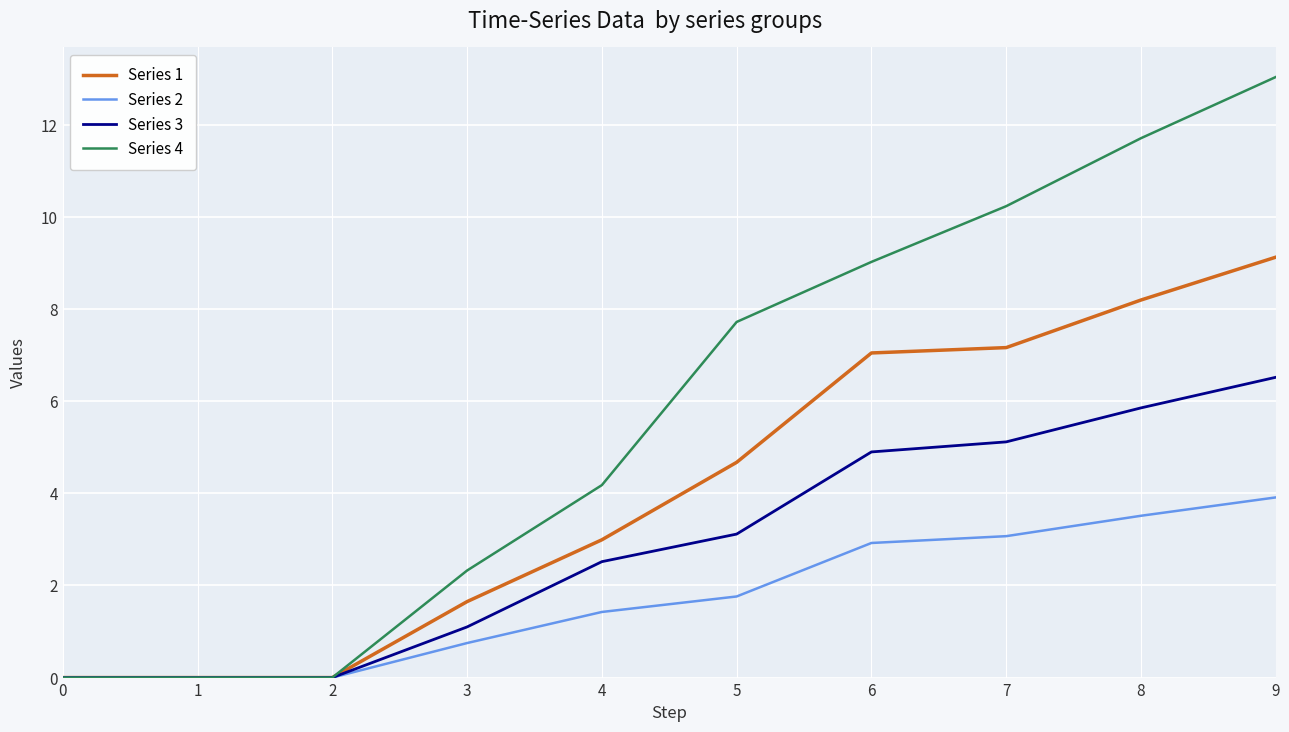

Which series has the largest total across all categories?

Series 4